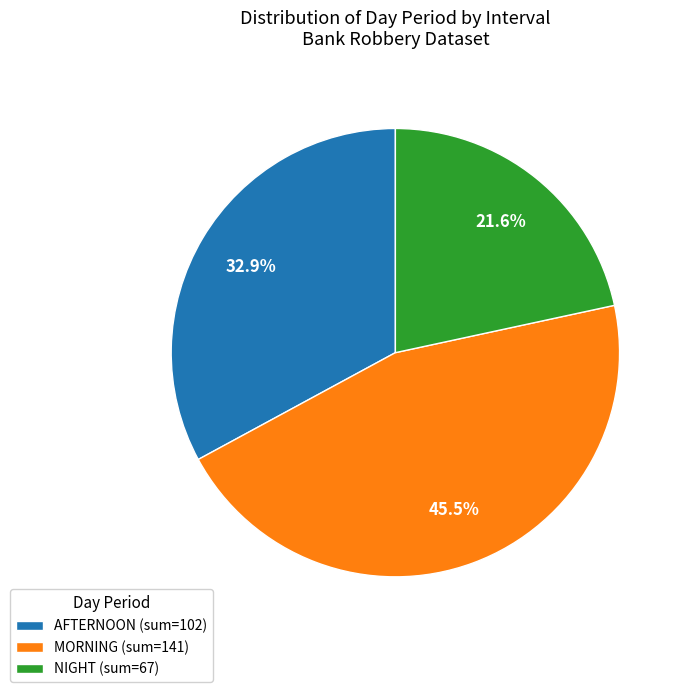

Combined, do MORNING and NIGHT account for over 50%?

Yes